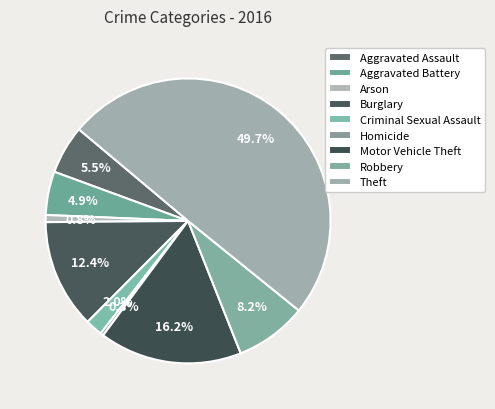

What is the total percentage of Aggravated Assault and Theft?

55.2%